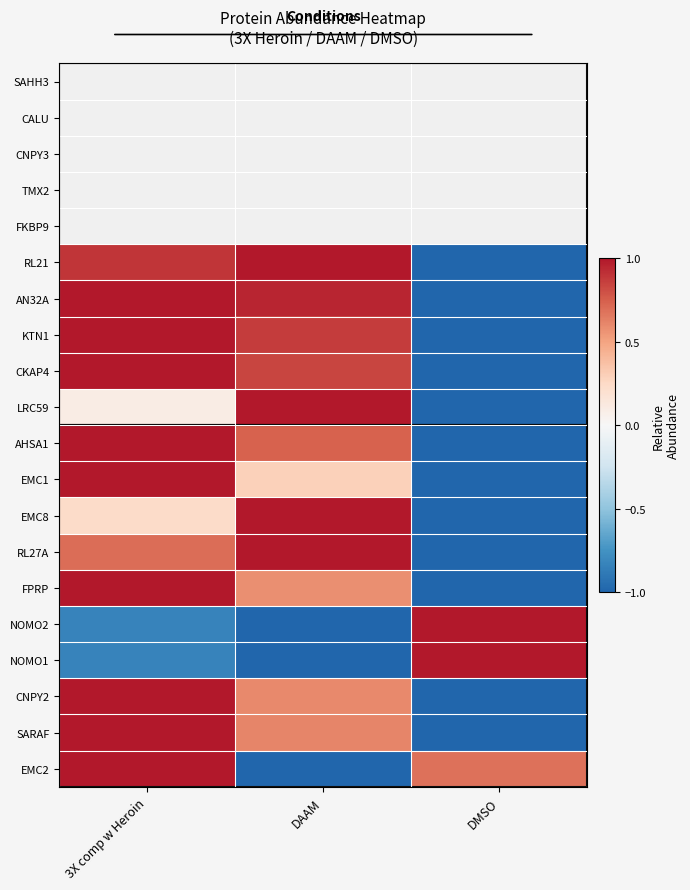

Between 3X comp w Heroin and DMSO, which series saw the biggest shift?

AN32A